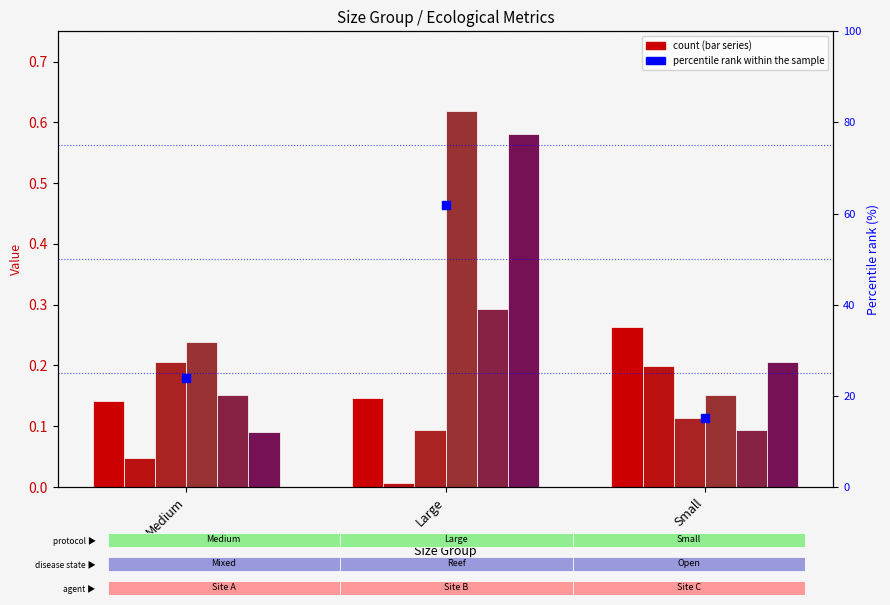

Is the value of log.Large_MaxN at Small greater than the value of Depth at Medium?

No